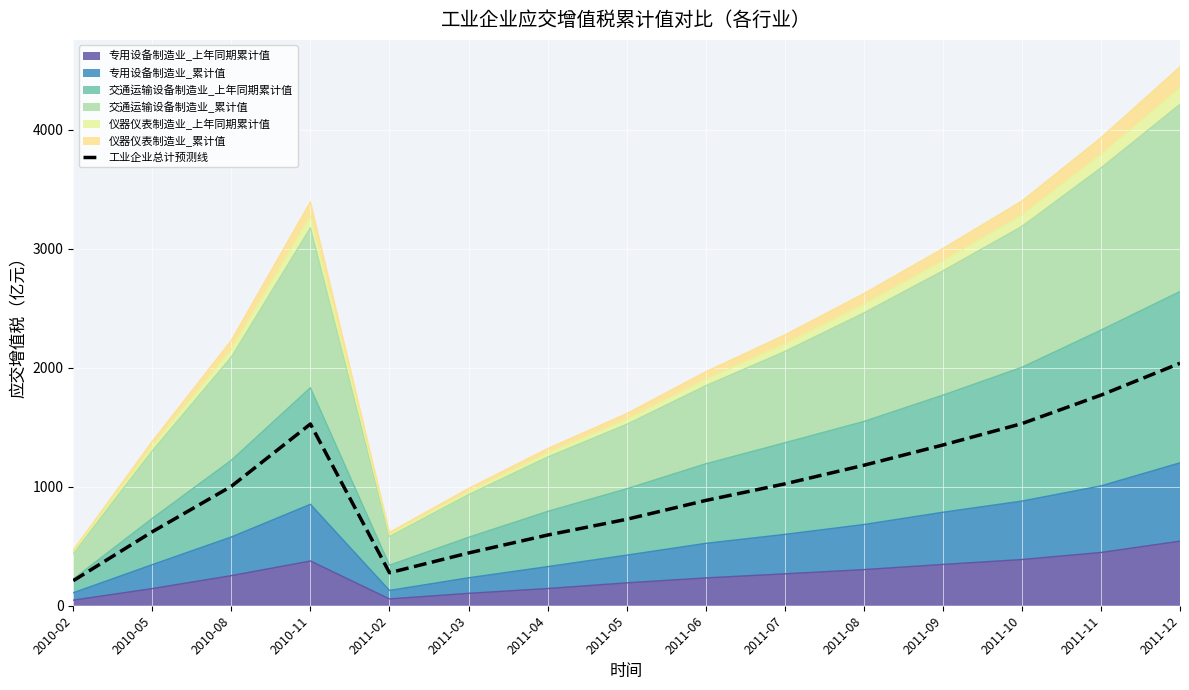

What is the change in value from 2011-04 to 2011-10?

+936.2